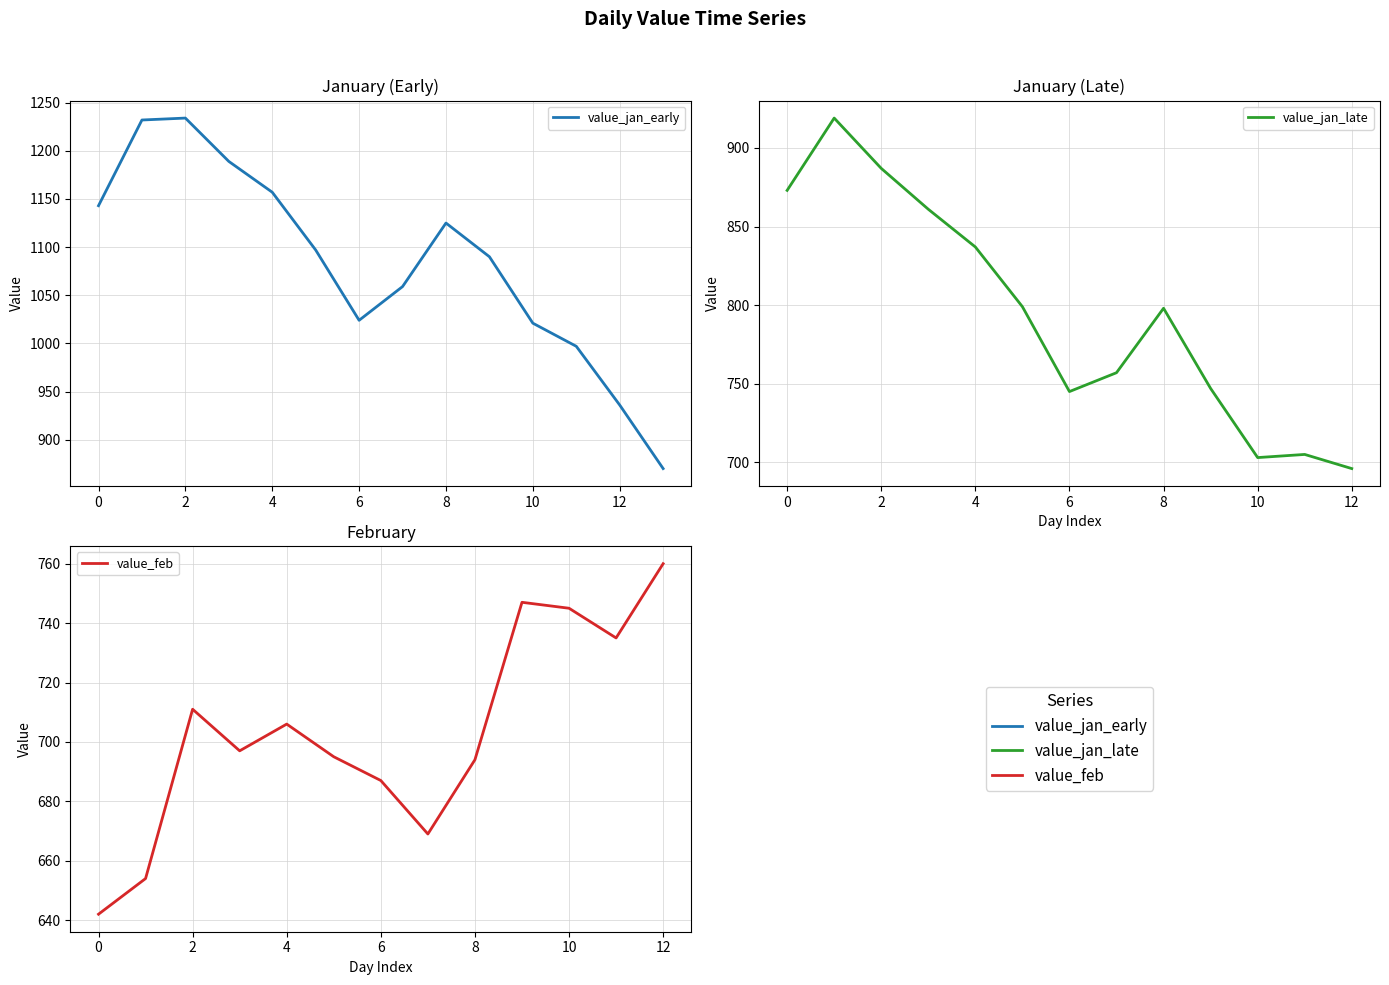

What is the change in value from 2023-01-08 to 2023-01-15?

-186